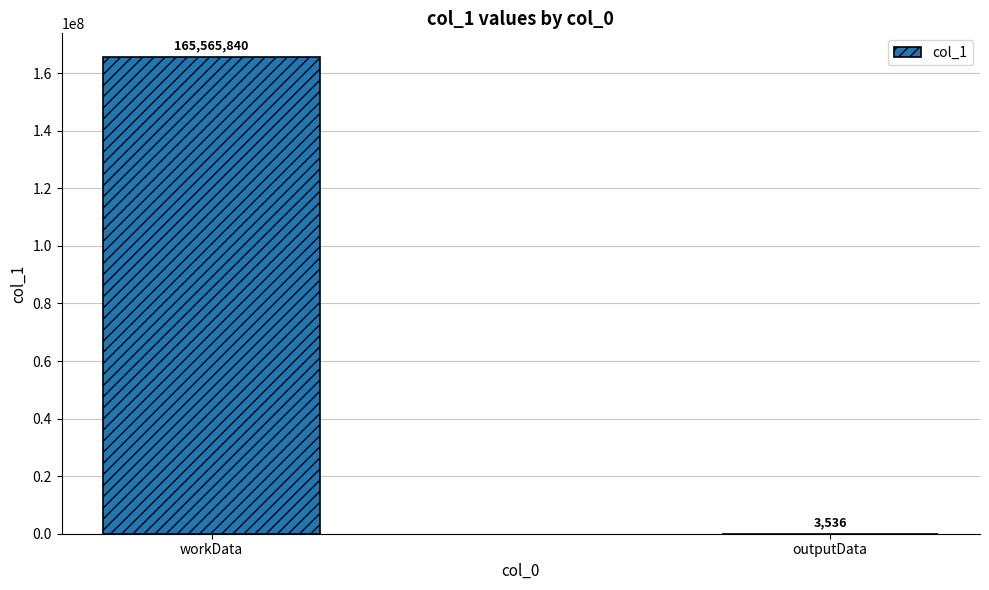

Count the values in the range 3536 to 165565840.

2